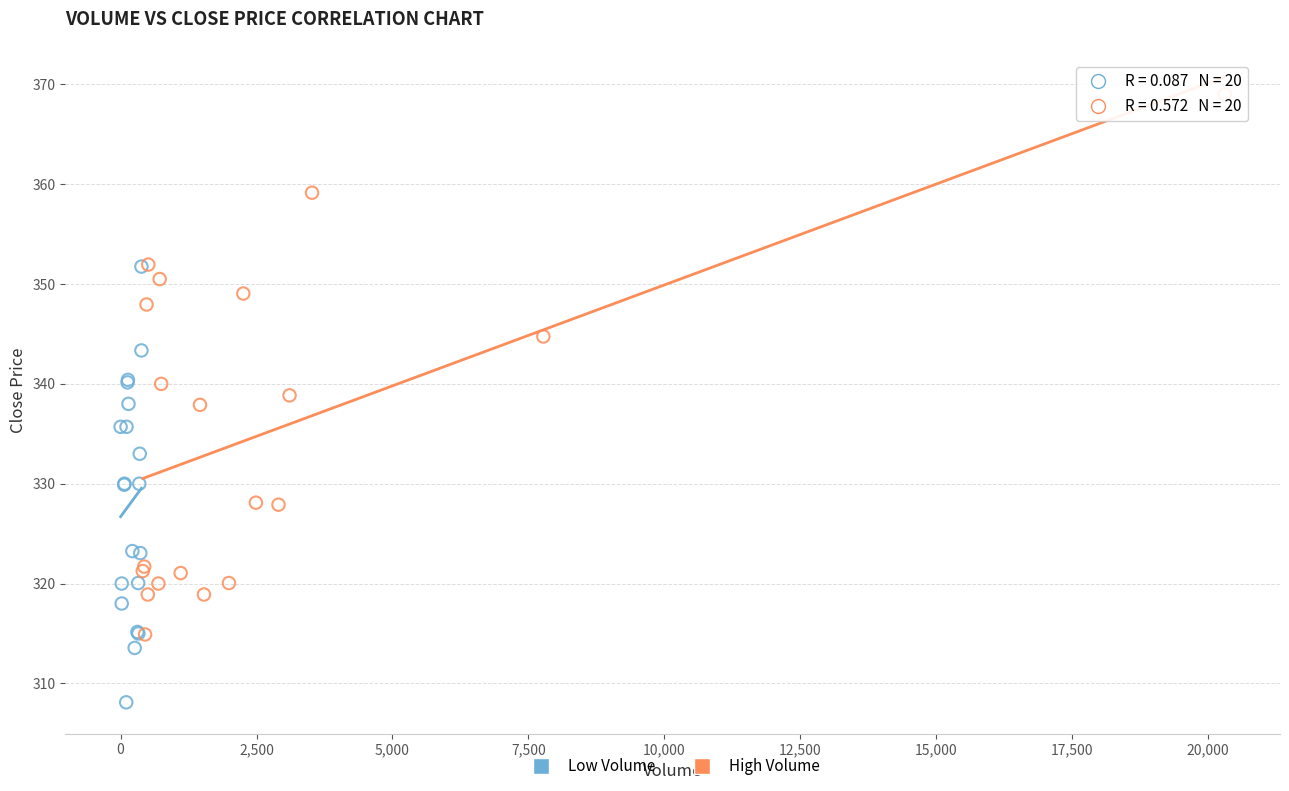

Which series contains the highest Y value?

High Volume